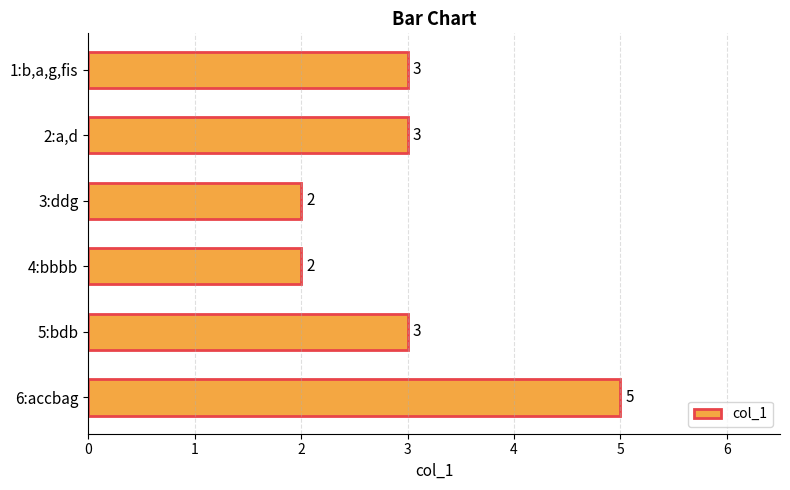

What is the sum of all values?

18